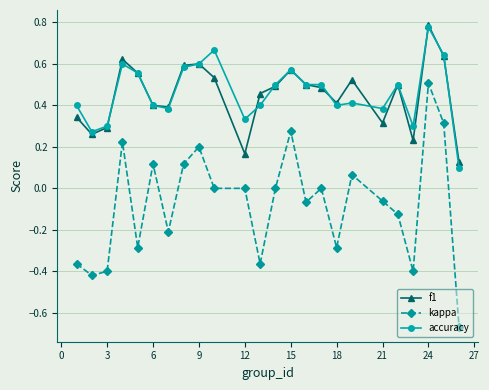

True or false: kappa and f1 intersect in this chart.

False